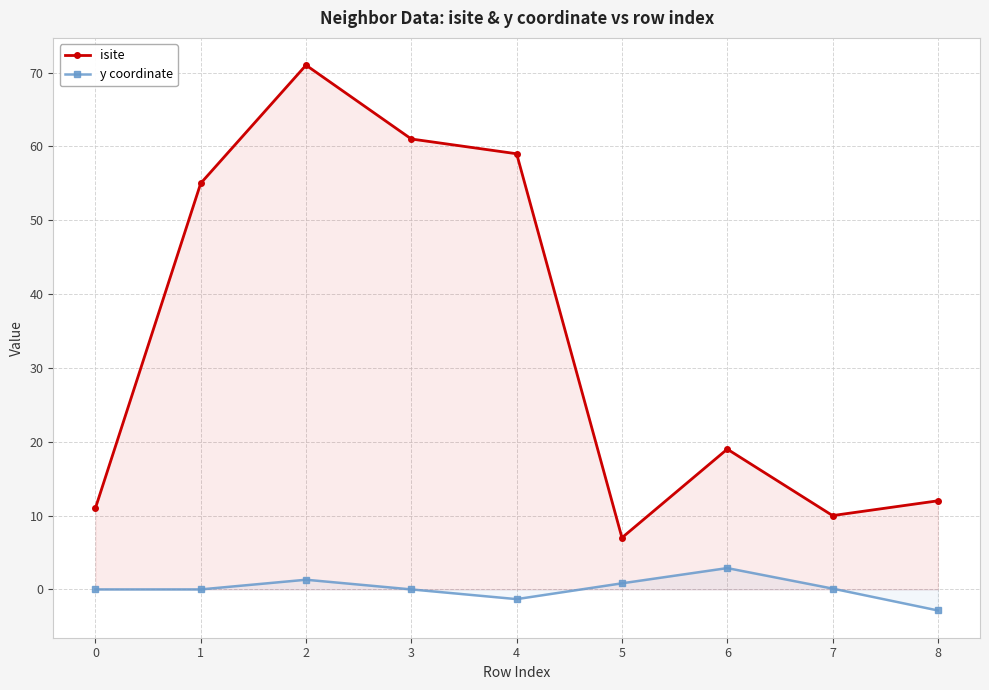

Where is the first local minimum for y coordinate?

1